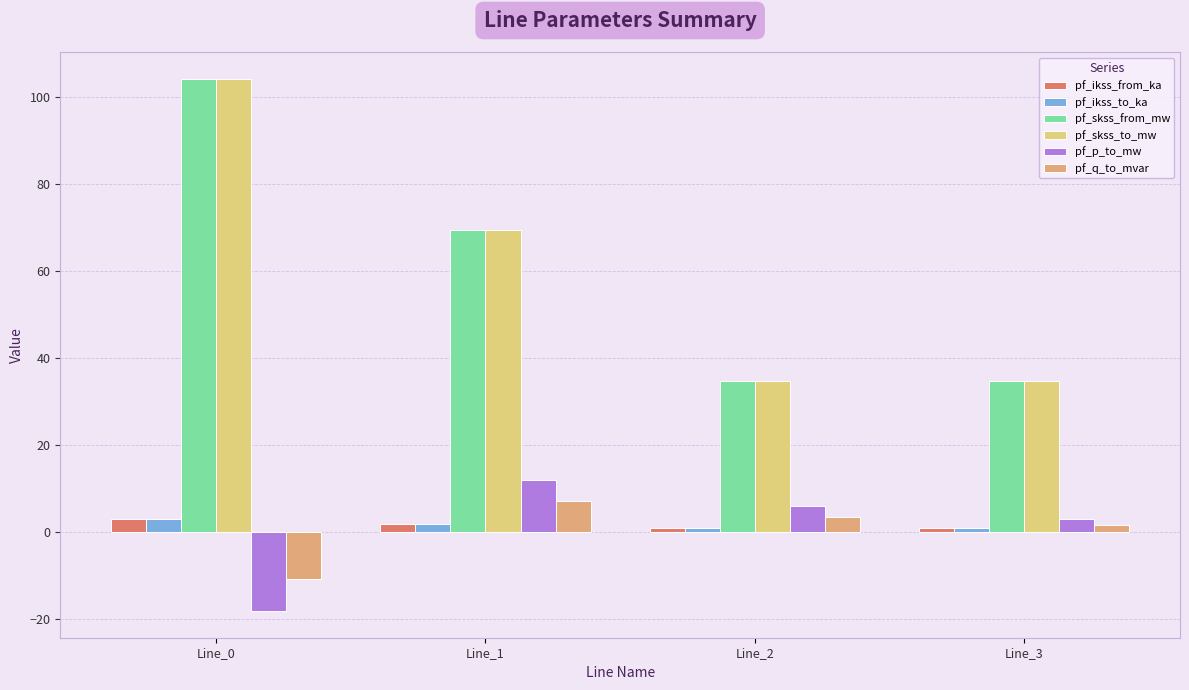

The pf_ikss_from_ka series shows 1.0 at Line_3. True or false?

True